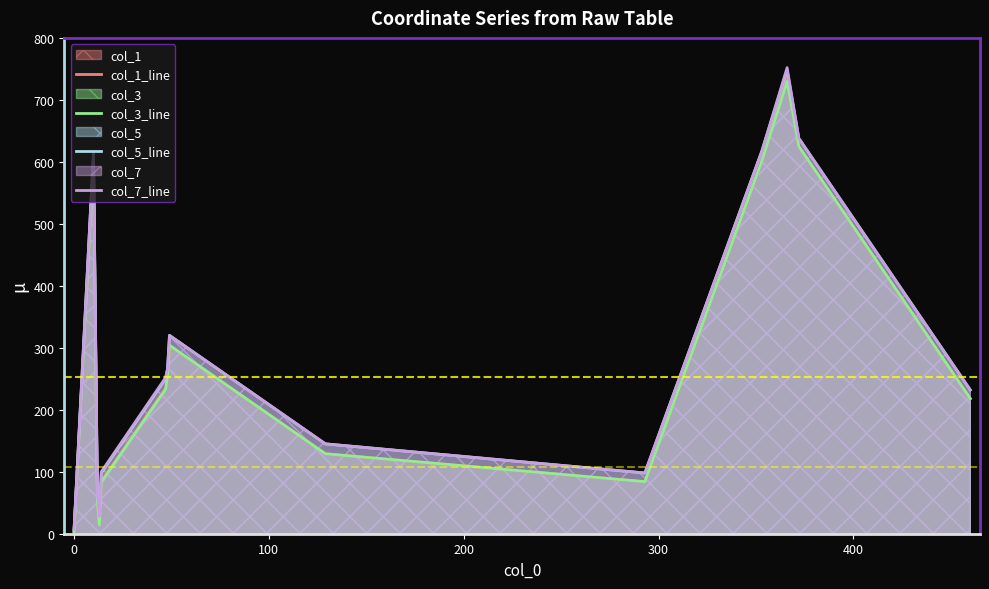

Which series has the largest range (max minus min)?

col_7_line